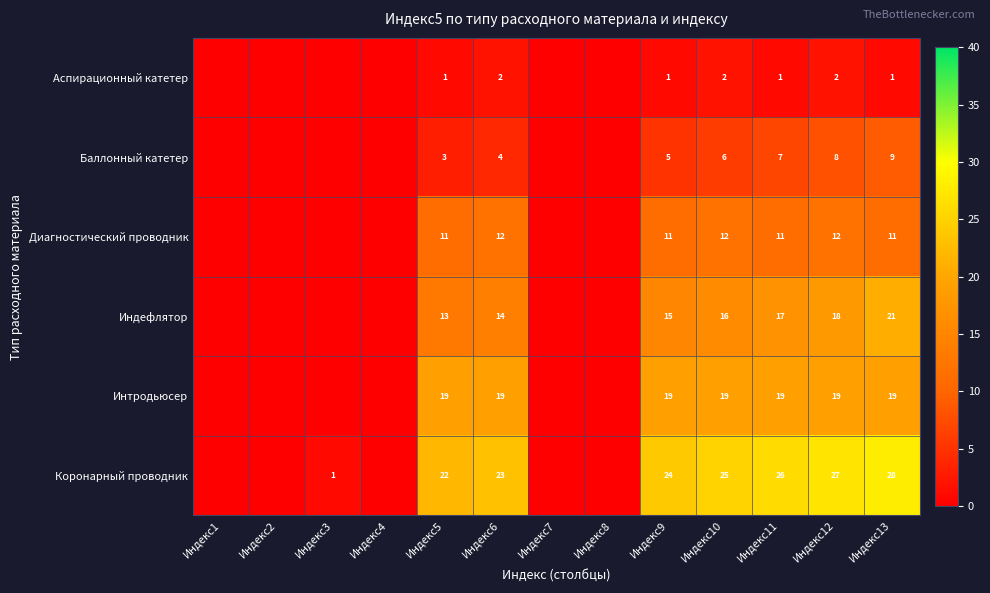

The Интродьюсер series shows 19 at Индекс9. True or false?

True